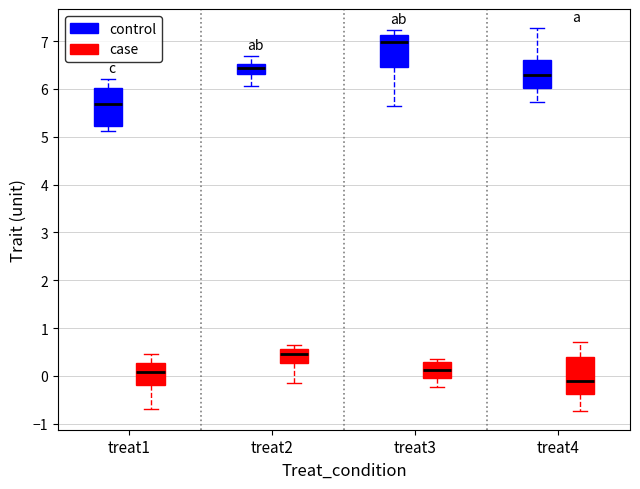

Reading left to right, transcribe this box plot: for each box, give where its median line is, the range the box spans, and where its two whiskers end, as read against the y-axis. The values are not printed on the chart, so give them approximately, as read against the axis.

treat1 (control): median 5.7, box 5.2 to 6.0, whiskers 5.1 to 6.2
treat1 (case): median 0.1, box -0.2 to 0.3, whiskers -0.7 to 0.5
treat2 (control): median 6.4, box 6.3 to 6.5, whiskers 6.1 to 6.7
treat2 (case): median 0.5, box 0.3 to 0.6, whiskers -0.2 to 0.7
treat3 (control): median 7.0, box 6.5 to 7.1, whiskers 5.6 to 7.2
treat3 (case): median 0.1, box 0.0 to 0.3, whiskers -0.2 to 0.4
treat4 (control): median 6.3, box 6.0 to 6.6, whiskers 5.7 to 7.3
treat4 (case): median -0.1, box -0.4 to 0.4, whiskers -0.7 to 0.7